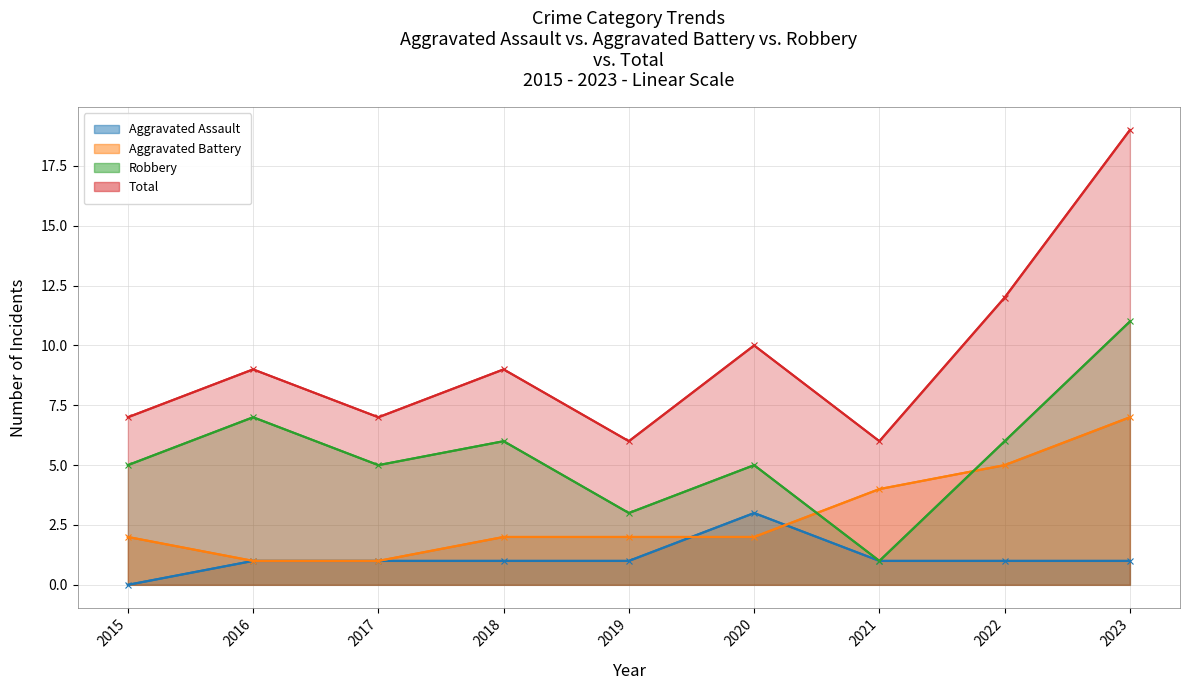

Which series has the largest total across all categories?

Total